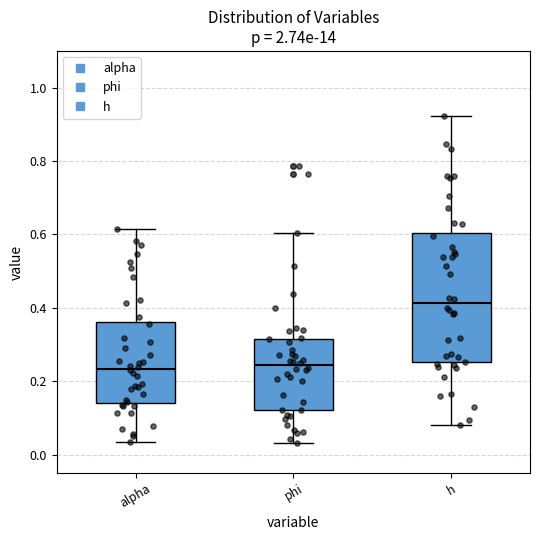

Reading left to right, transcribe this box plot: for each box, give where its median line is, the range the box spans, and where its two whiskers end, as read against the y-axis. The values are not printed on the chart, so give them approximately, as read against the axis.

alpha: median 0.24, box 0.14 to 0.36, whiskers 0.04 to 0.62
phi: median 0.24, box 0.12 to 0.32, whiskers 0.04 to 0.60
h: median 0.42, box 0.26 to 0.60, whiskers 0.08 to 0.92